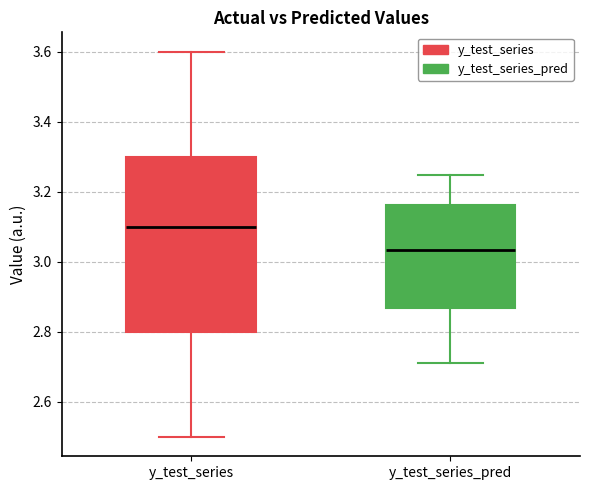

Which box's median line is the highest?

y_test_series